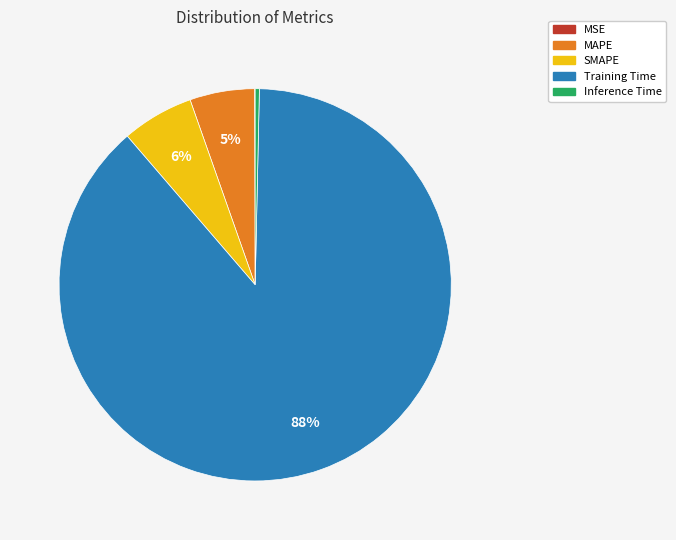

Which category has the biggest portion of the pie?

Training Time